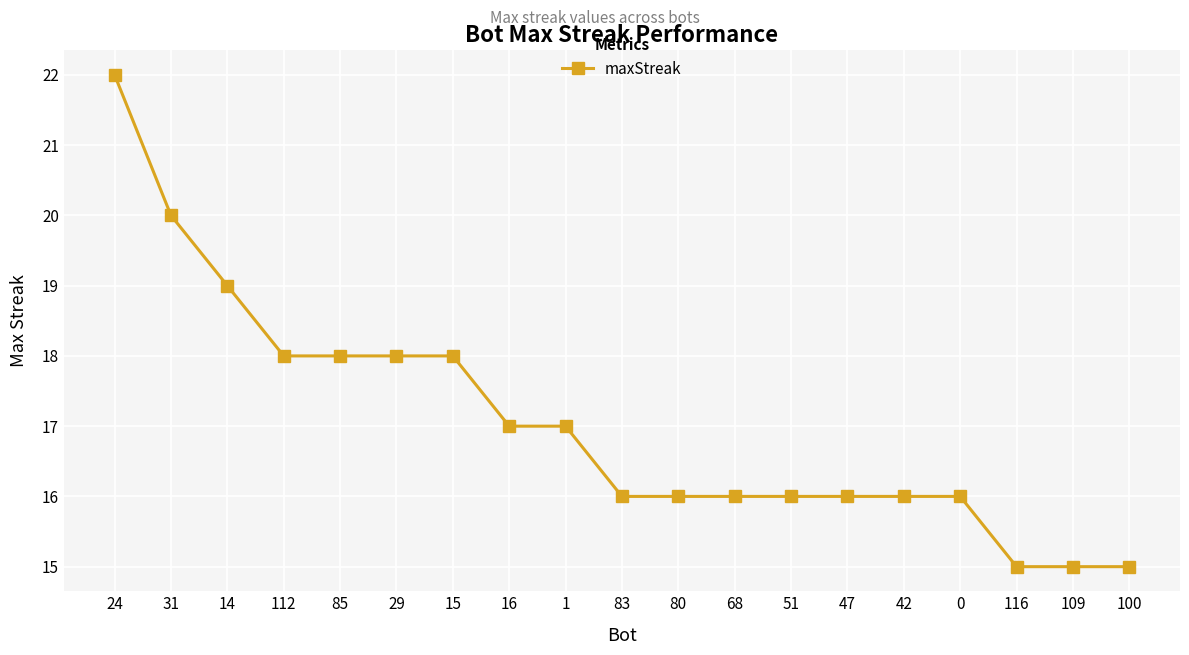

How many distinct data groups are displayed?

1